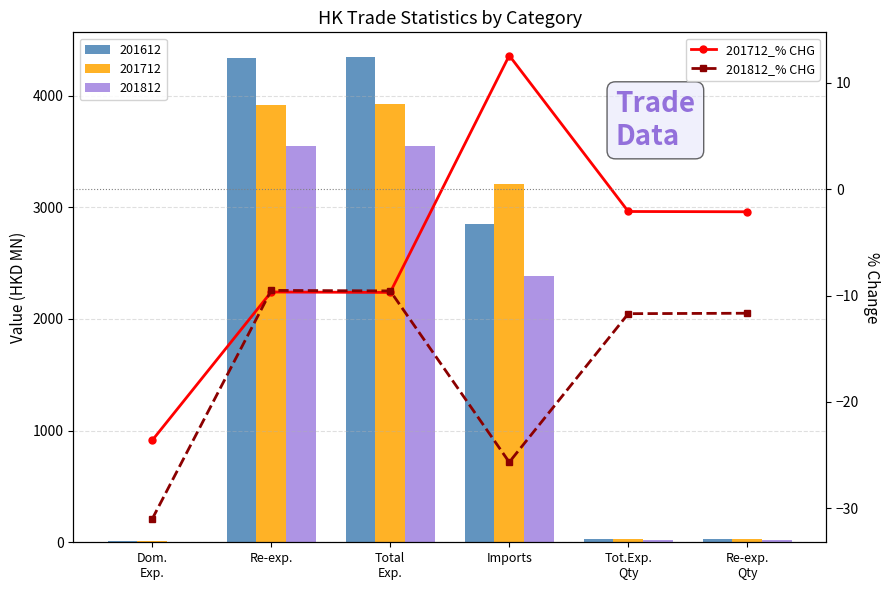

What is the sum of all 201712_% CHG values?

-34.6